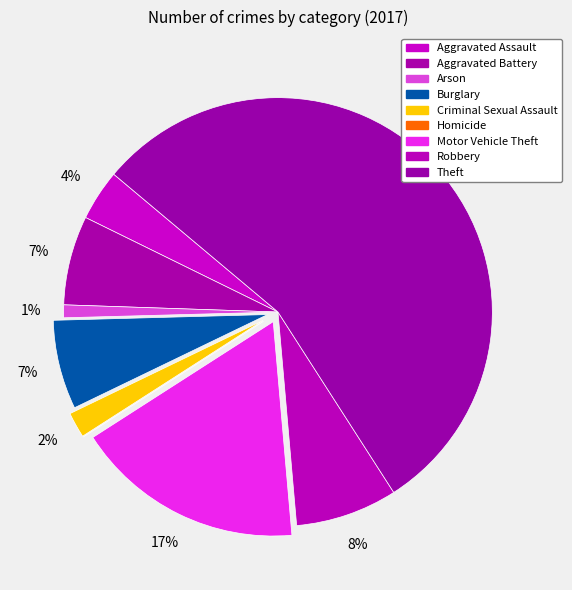

What percentage is NOT represented by Aggravated Assault?

96.2%